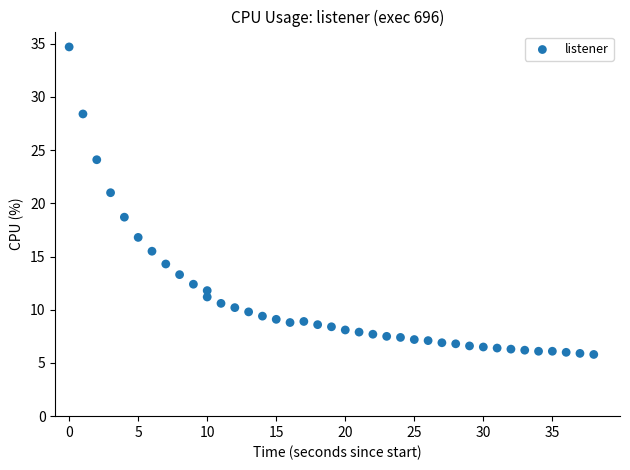

What is the range of X values (max minus min)?

38.0